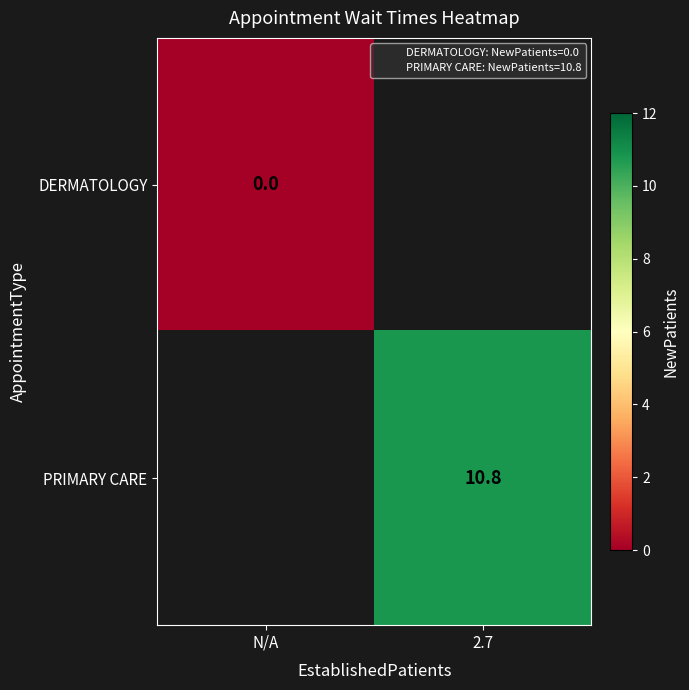

Between N/A and 2.7, which is larger?

2.7